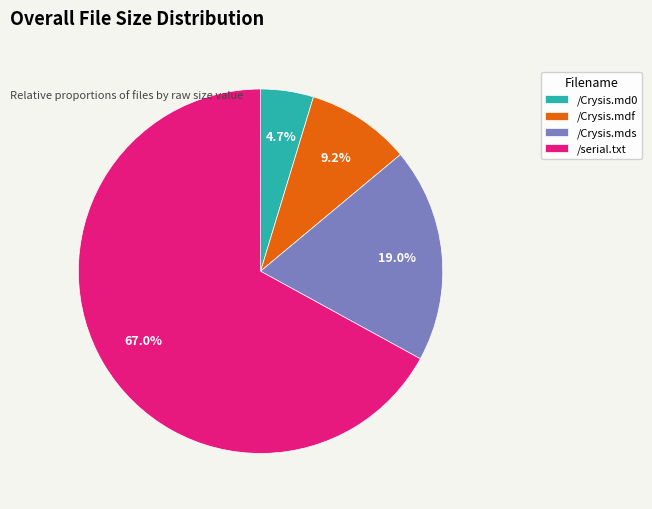

Which has a higher value, /Crysis.mdf or /Crysis.mds?

/Crysis.mds